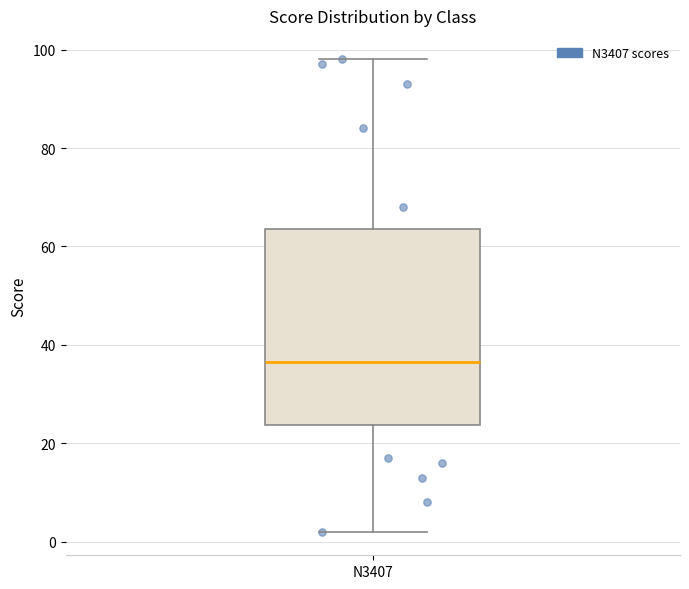

Transcribe this box plot: give where the median line is, the range the box spans, and where the two whiskers end, as read against the y-axis. The values are not printed on the chart, so give them approximately, as read against the axis.

median 36, box 24 to 64, whiskers 2 to 98